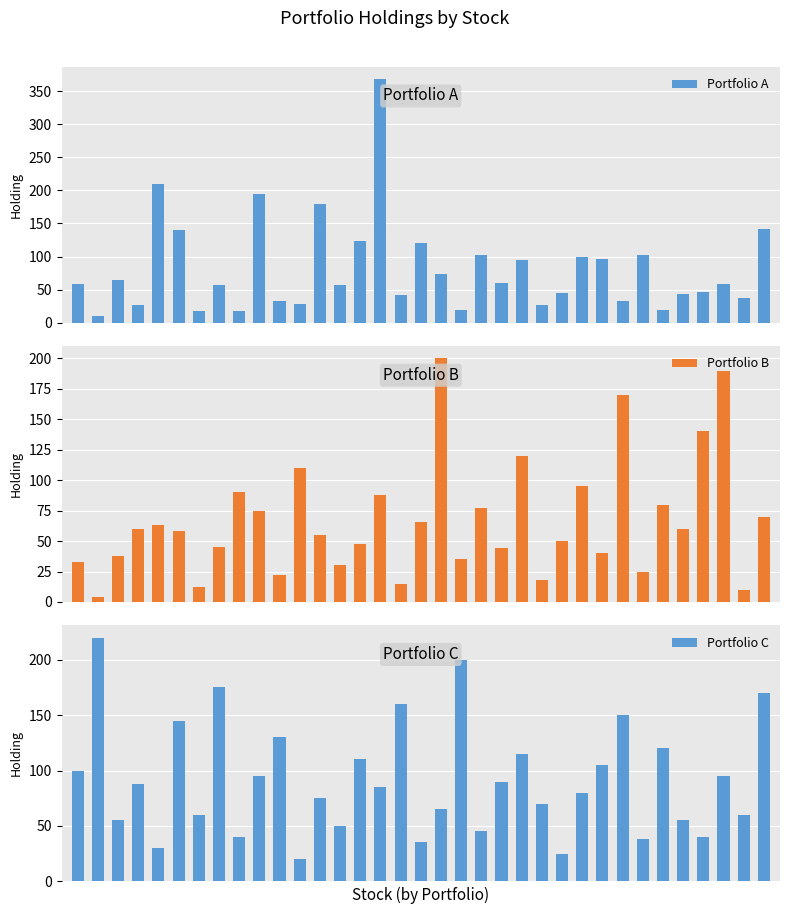

The Portfolio A series shows 232 at 5. True or false?

False